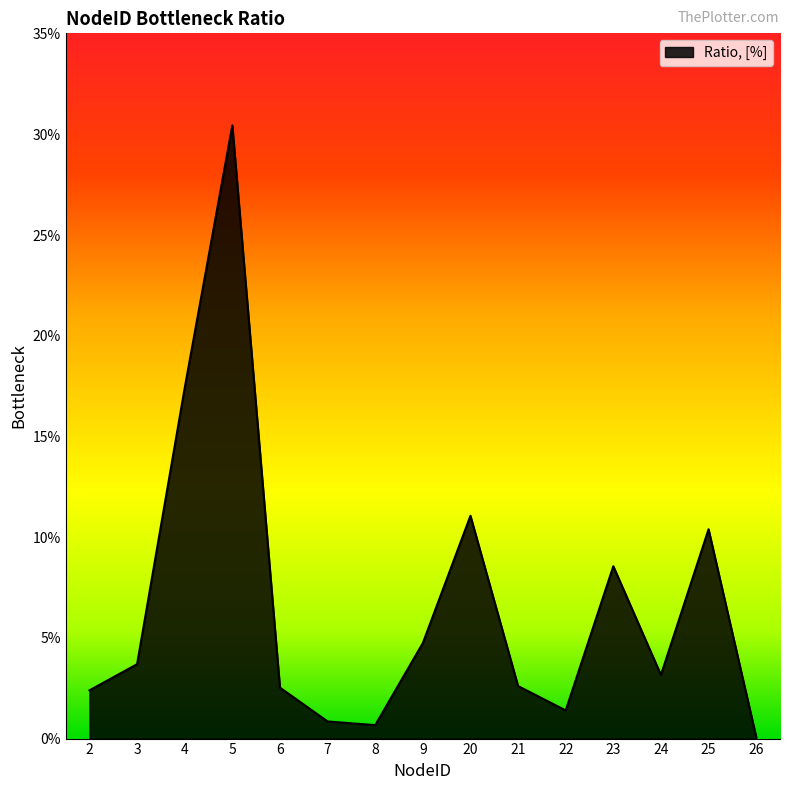

What is the sum of all values?

1.0